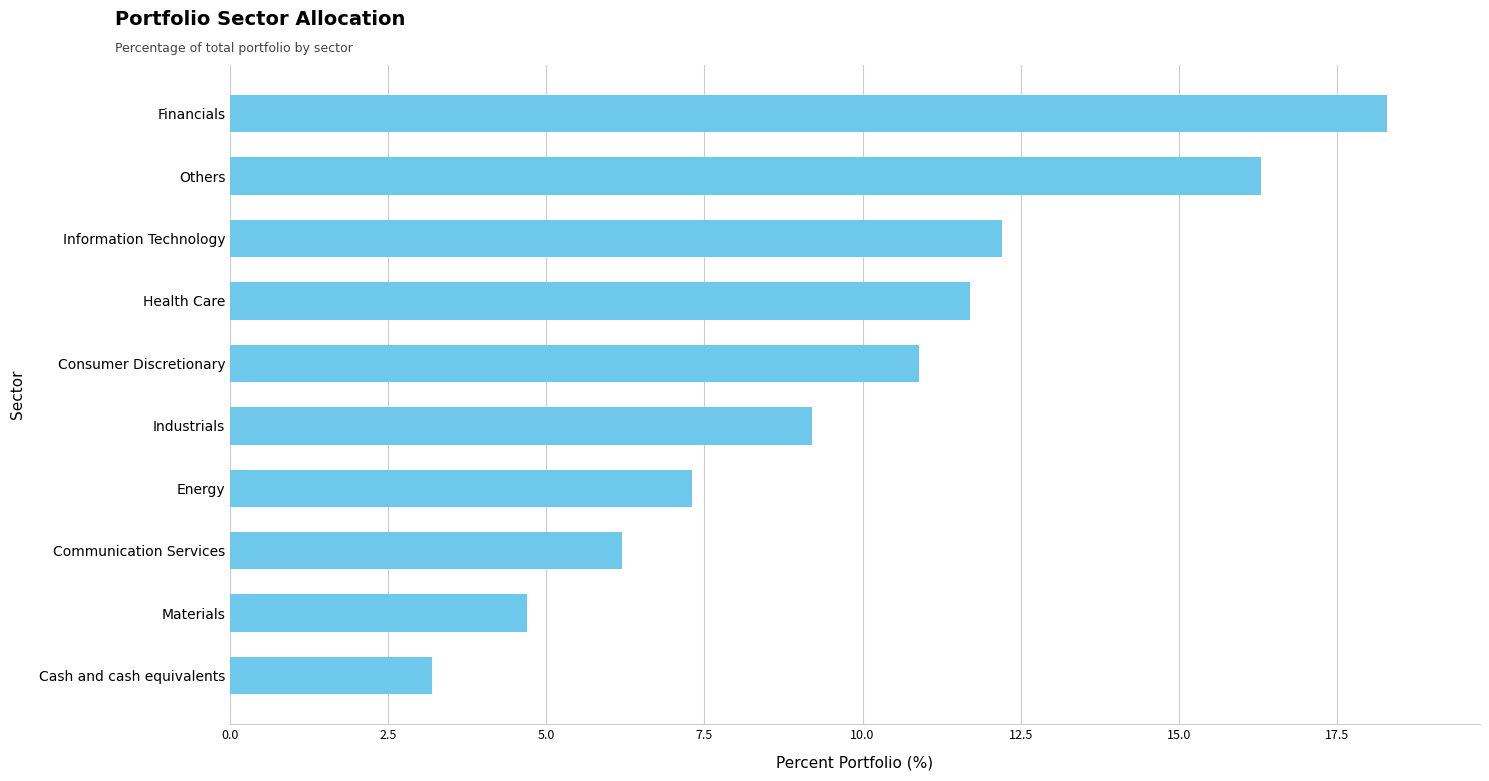

Is it true that the value at Materials is 4.7?

True